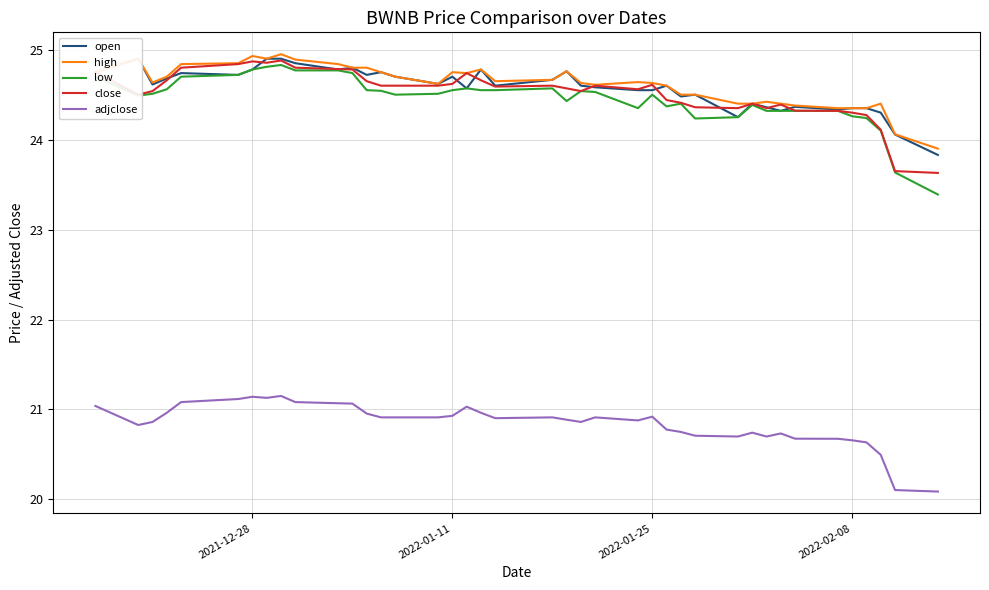

The value of low at 2022-02-08 is 24.3. True or false?

True